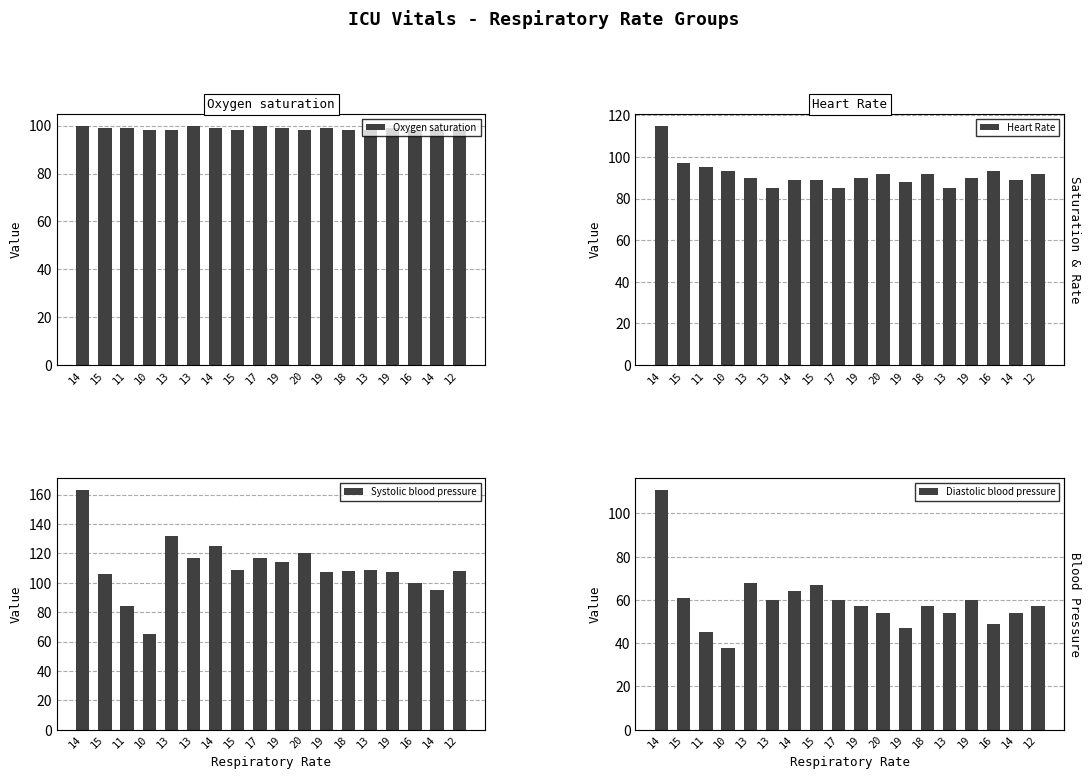

Which category has the lowest value across all series?

10